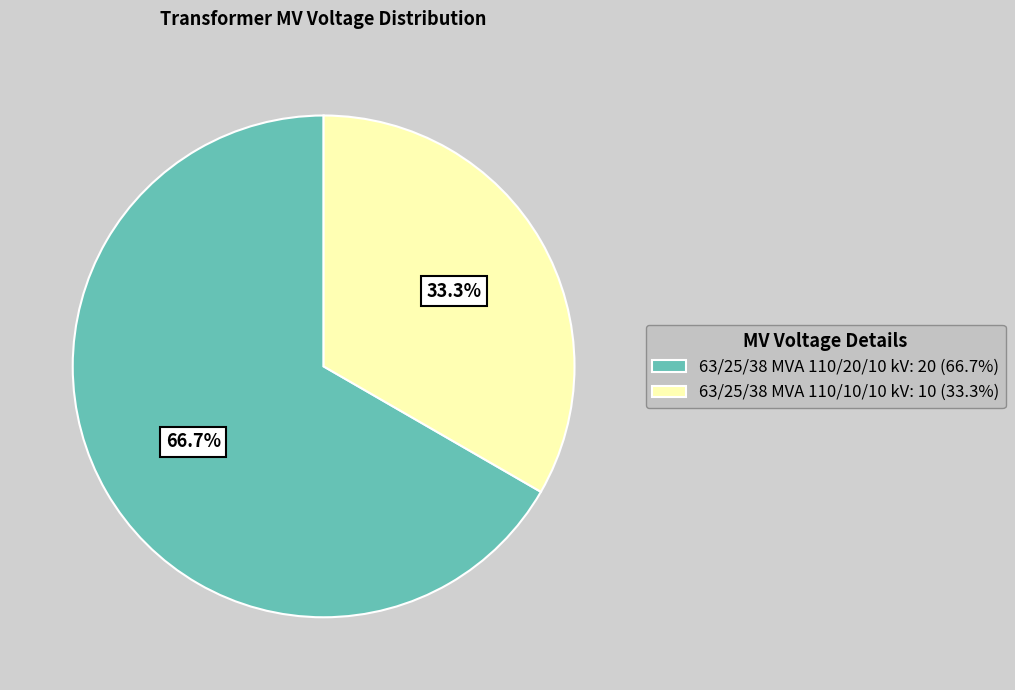

Approximately how many times larger is the value at 63/25/38 MVA 110/10/10 kV compared to 63/25/38 MVA 110/20/10 kV?

0.5